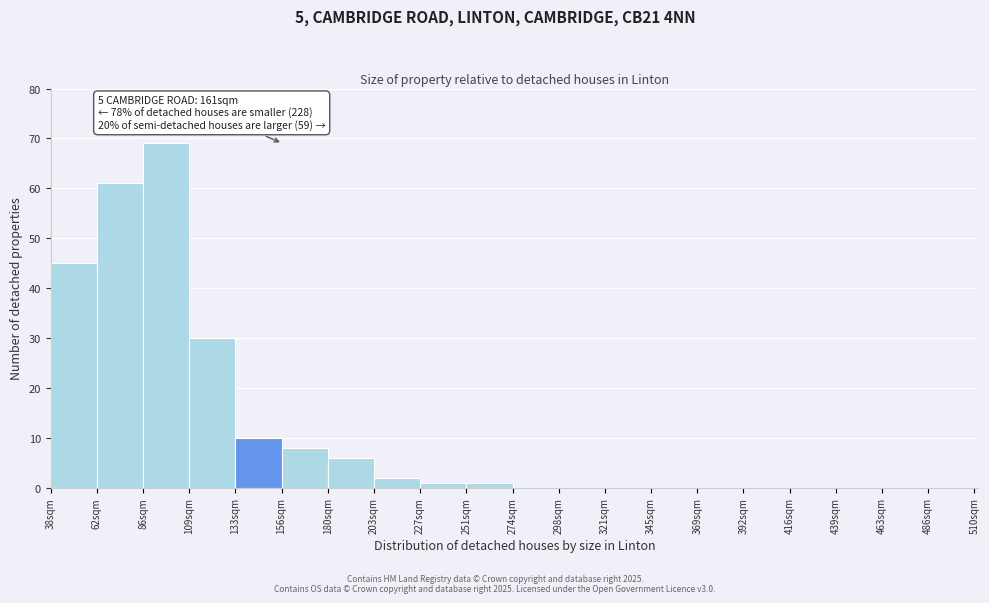

Over which range of the x-axis is the bar tallest?

85.0 to 108.5